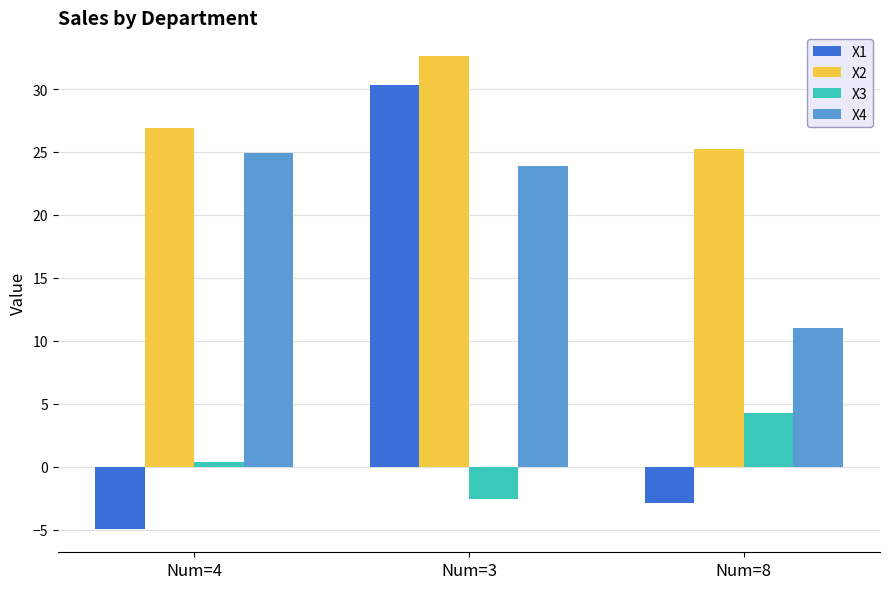

Rank the series at Num=8 from highest to lowest value.

X2, X4, X3, X1